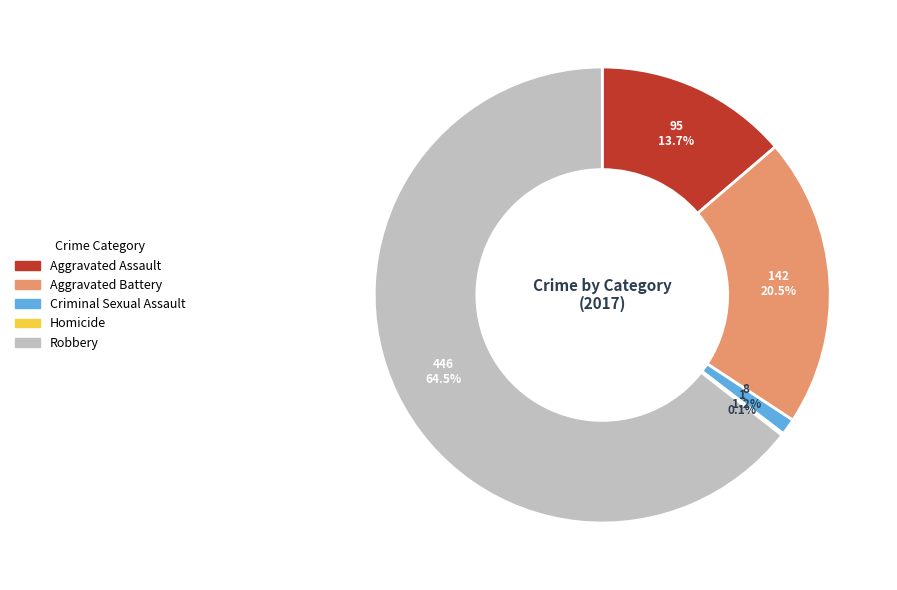

Between Criminal Sexual Assault and Aggravated Assault, which is larger?

Aggravated Assault